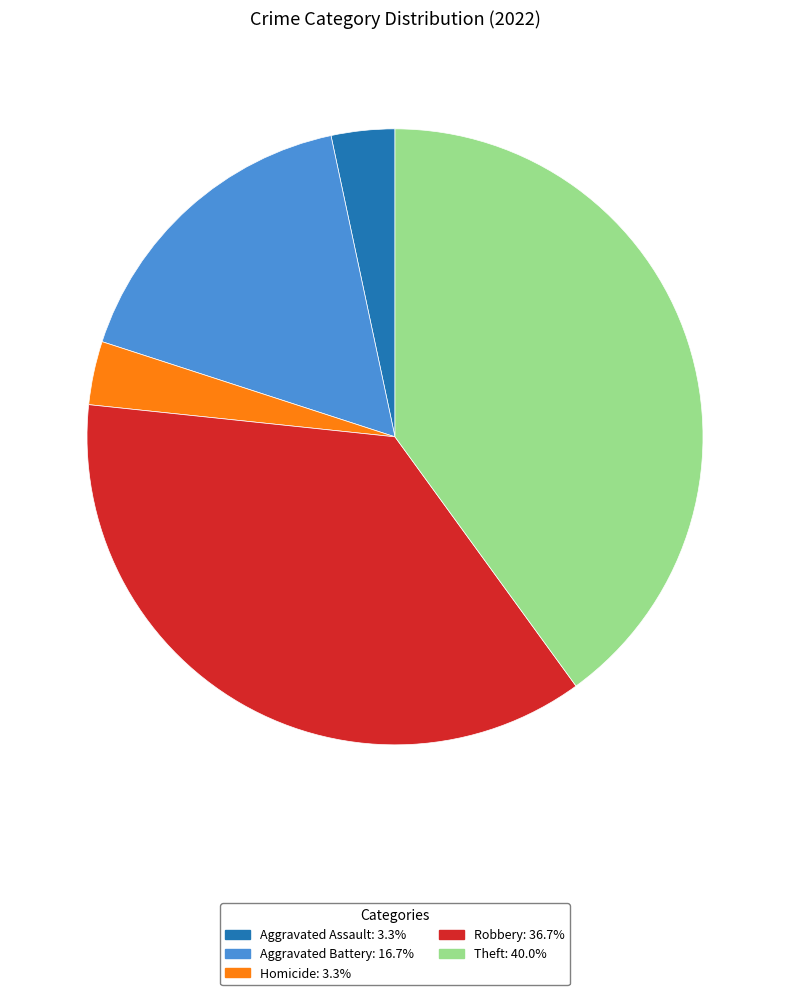

Does any single category account for the majority?

No